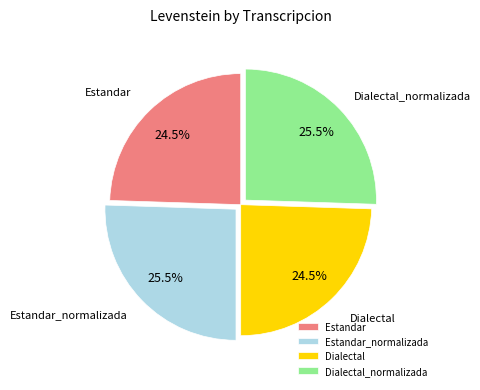

To the nearest percent, what is the difference between the largest and smallest slice percentages?

1%